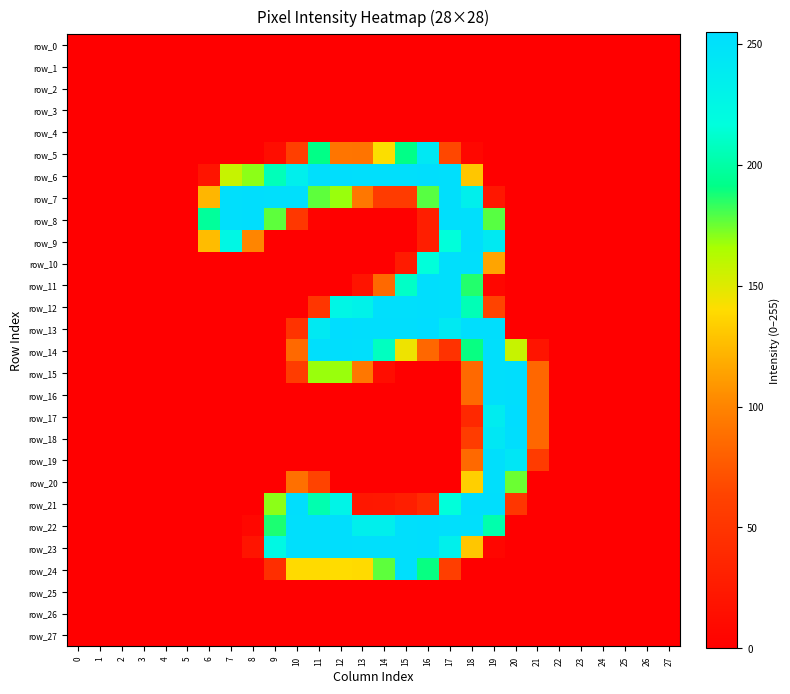

Reading left to right, list all the values displayed in this chart.

row_0: 0	0	0	0	0	0	0	0	0	0	0	0	0	0	0	0	0	0	0	0	0	0	0	0	0	0	0	0
row_1: 0	0	0	0	0	0	0	0	0	0	0	0	0	0	0	0	0	0	0	0	0	0	0	0	0	0	0	0
row_2: 0	0	0	0	0	0	0	0	0	0	0	0	0	0	0	0	0	0	0	0	0	0	0	0	0	0	0	0
row_3: 0	0	0	0	0	0	0	0	0	0	0	0	0	0	0	0	0	0	0	0	0	0	0	0	0	0	0	0
row_4: 0	0	0	0	0	0	0	0	0	0	0	0	0	0	0	0	0	0	0	0	0	0	0	0	0	0	0	0
row_5: 0	0	0	0	0	0	0	0	0	13	60	191	92	91	141	191	242	66	7	0	0	0	0	0	0	0	0	0
row_6: 0	0	0	0	0	0	19	157	170	206	234	252	253	252	252	252	253	252	130	0	0	0	0	0	0	0	0	0
row_7: 0	0	0	0	0	0	123	252	253	252	252	177	168	93	56	56	178	252	234	22	0	0	0	0	0	0	0	0
row_8: 0	0	0	0	0	0	197	252	253	177	52	3	0	0	0	0	29	252	252	178	0	0	0	0	0	0	0	0
row_9: 0	0	0	0	0	0	126	225	101	0	0	0	0	0	0	0	29	216	253	241	0	0	0	0	0	0	0	0
row_10: 0	0	0	0	0	0	0	0	0	0	0	0	0	0	0	26	216	252	252	115	0	0	0	0	0	0	0	0
row_11: 0	0	0	0	0	0	0	0	0	0	0	0	0	19	85	210	253	252	186	6	0	0	0	0	0	0	0	0
row_12: 0	0	0	0	0	0	0	0	0	0	0	51	226	231	252	252	253	252	205	63	0	0	0	0	0	0	0	0
row_13: 0	0	0	0	0	0	0	0	0	0	48	241	255	253	253	253	255	241	253	253	0	0	0	0	0	0	0	0
row_14: 0	0	0	0	0	0	0	0	0	0	85	252	253	252	208	145	84	47	190	252	157	19	0	0	0	0	0	0
row_15: 0	0	0	0	0	0	0	0	0	0	57	168	168	93	13	0	0	0	85	252	253	84	0	0	0	0	0	0
row_16: 0	0	0	0	0	0	0	0	0	0	0	0	0	0	0	0	0	0	85	252	253	84	0	0	0	0	0	0
row_17: 0	0	0	0	0	0	0	0	0	0	0	0	0	0	0	0	0	0	38	238	255	84	0	0	0	0	0	0
row_18: 0	0	0	0	0	0	0	0	0	0	0	0	0	0	0	0	0	0	57	243	253	84	0	0	0	0	0	0
row_19: 0	0	0	0	0	0	0	0	0	0	0	0	0	0	0	0	0	0	85	252	244	56	0	0	0	0	0	0
row_20: 0	0	0	0	0	0	0	0	0	0	89	63	0	0	0	0	0	0	134	252	175	0	0	0	0	0	0	0
row_21: 0	0	0	0	0	0	0	0	0	170	253	203	229	22	23	29	41	216	253	253	51	0	0	0	0	0	0	0
row_22: 0	0	0	0	0	0	0	0	7	187	252	252	253	234	234	252	253	252	252	202	0	0	0	0	0	0	0	0
row_23: 0	0	0	0	0	0	0	0	19	224	252	252	253	252	252	252	253	233	130	6	0	0	0	0	0	0	0	0
row_24: 0	0	0	0	0	0	0	0	0	44	139	139	140	139	177	252	190	59	0	0	0	0	0	0	0	0	0	0
row_25: 0	0	0	0	0	0	0	0	0	0	0	0	0	0	0	0	0	0	0	0	0	0	0	0	0	0	0	0
row_26: 0	0	0	0	0	0	0	0	0	0	0	0	0	0	0	0	0	0	0	0	0	0	0	0	0	0	0	0
row_27: 0	0	0	0	0	0	0	0	0	0	0	0	0	0	0	0	0	0	0	0	0	0	0	0	0	0	0	0